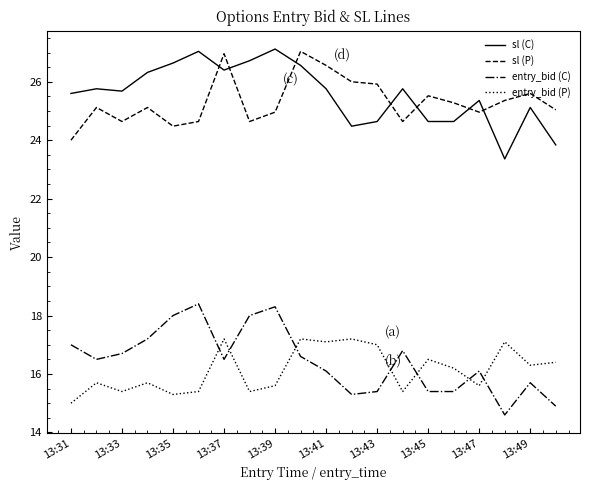

What is the maximum value shown in the chart?

27.1